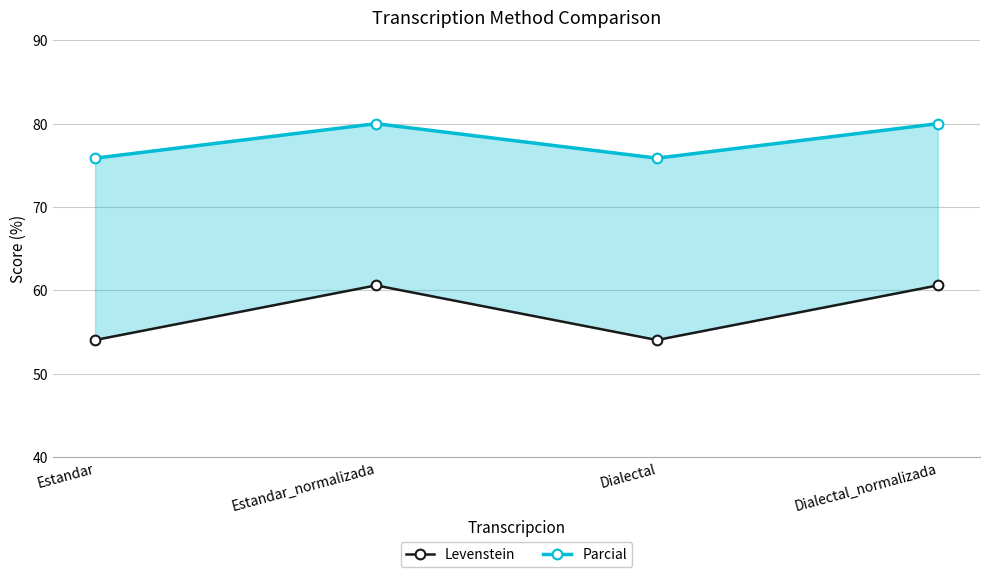

What is the label of the 1st point from the left?

Estandar